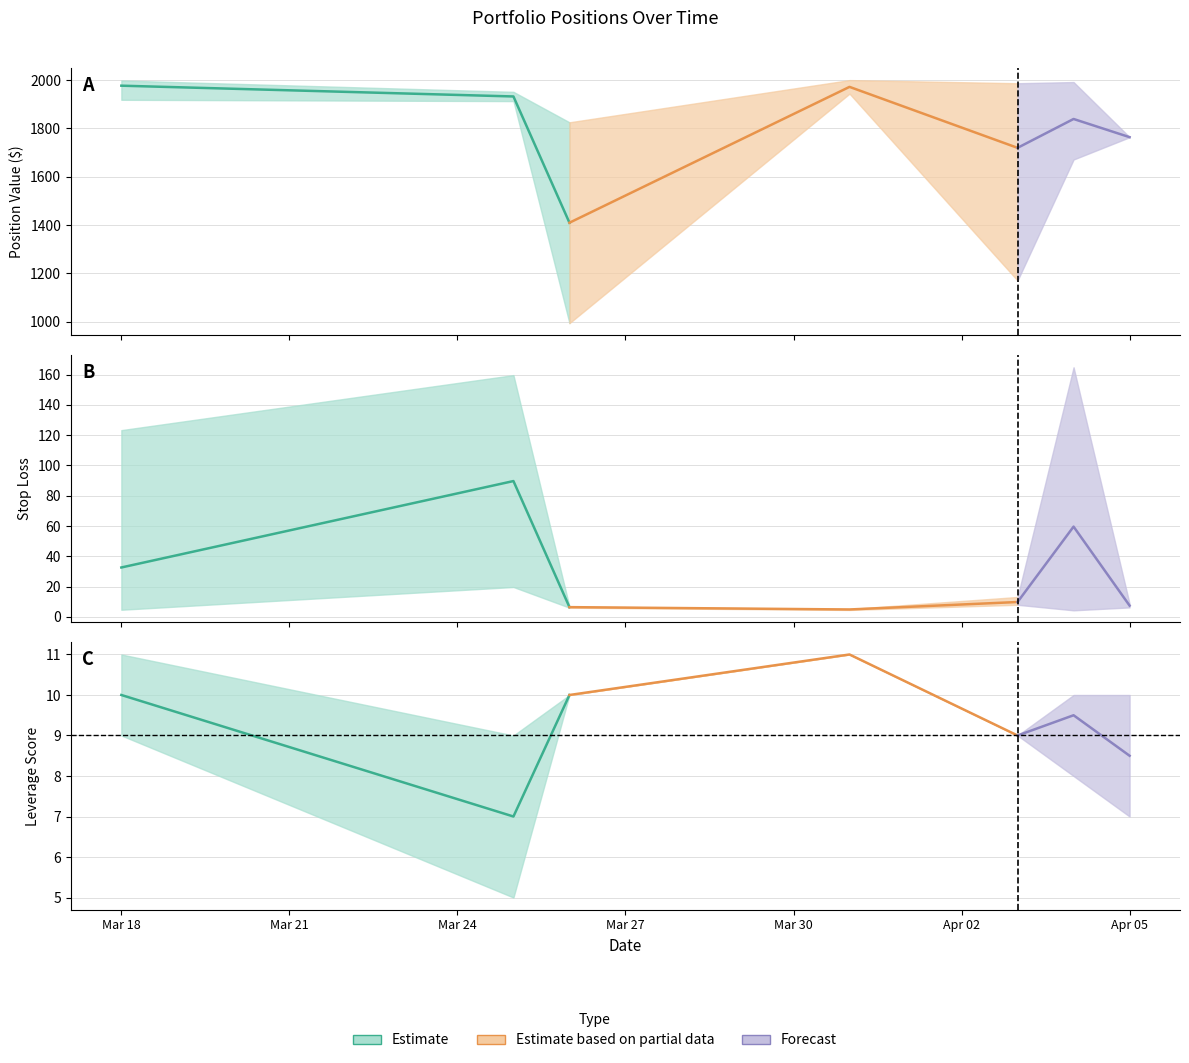

True or false: Estimate based on partial data has a value of 16.2 at Mar 21.

False